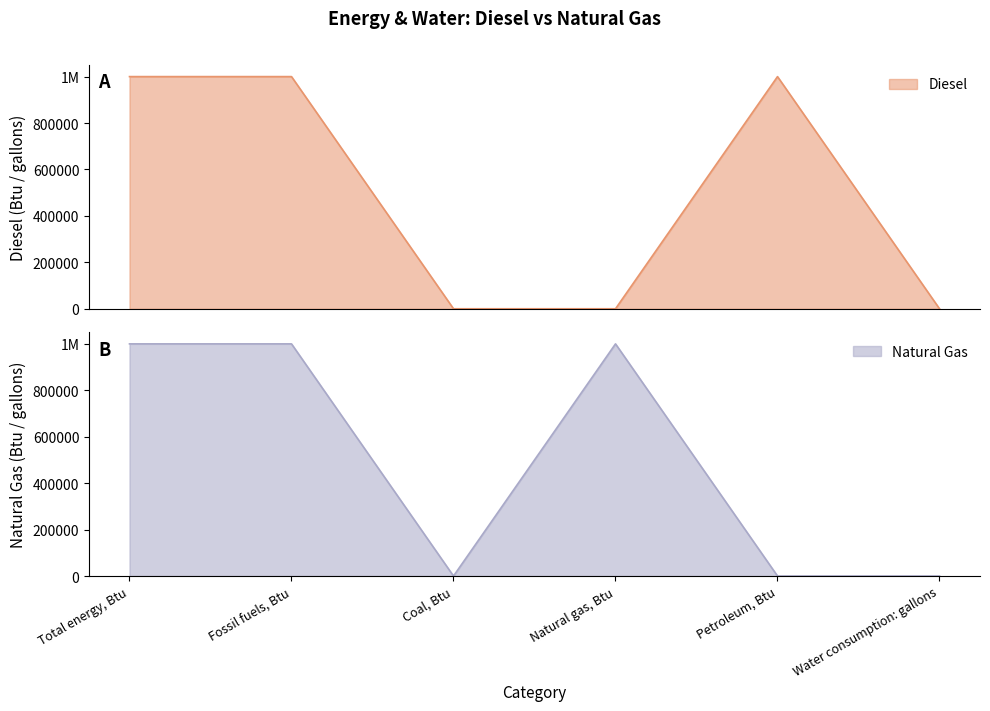

The value of Natural Gas at Natural gas, Btu is 615388. True or false?

False